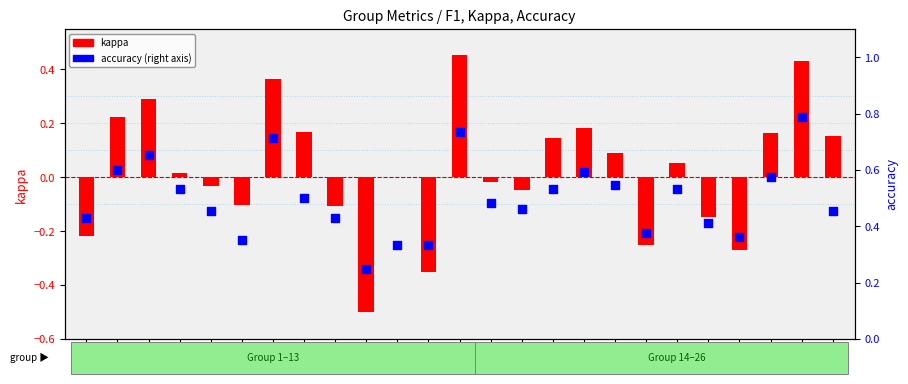

Which series contains the lowest Y value?

kappa